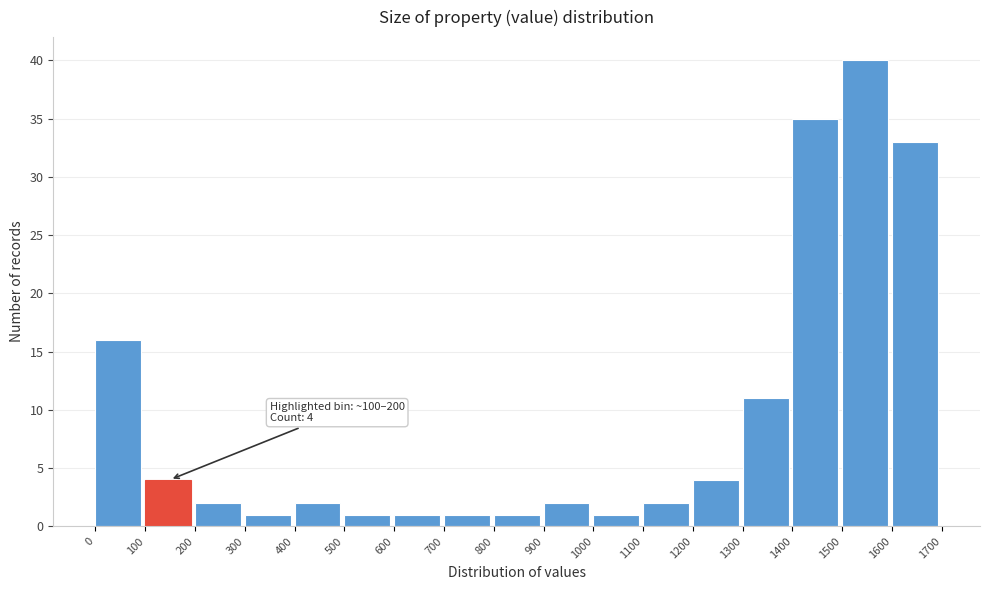

Which range on the x-axis has the tallest bar?

1500 to 1600